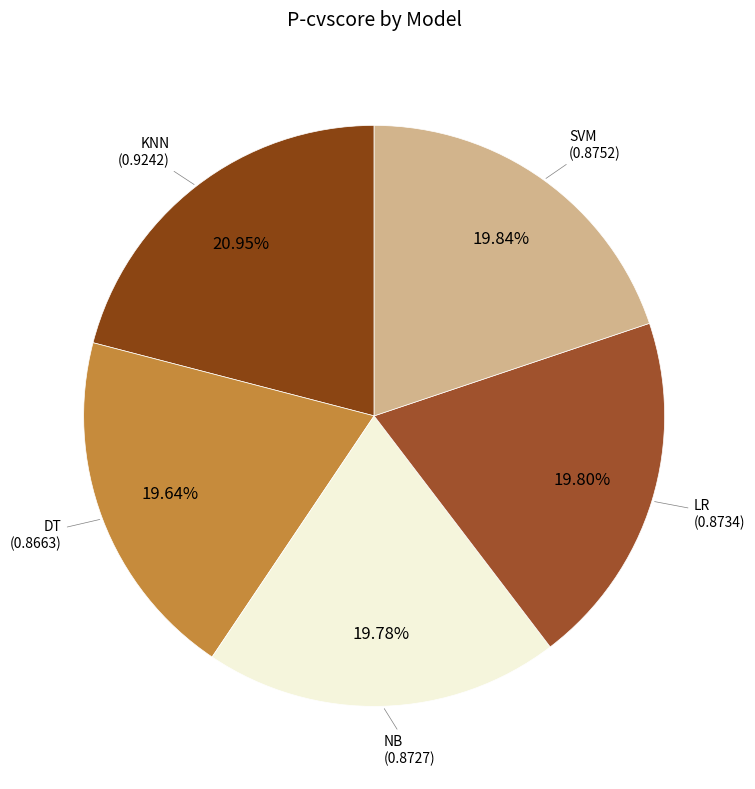

What percentage is the NB slice, to the nearest percent?

20%